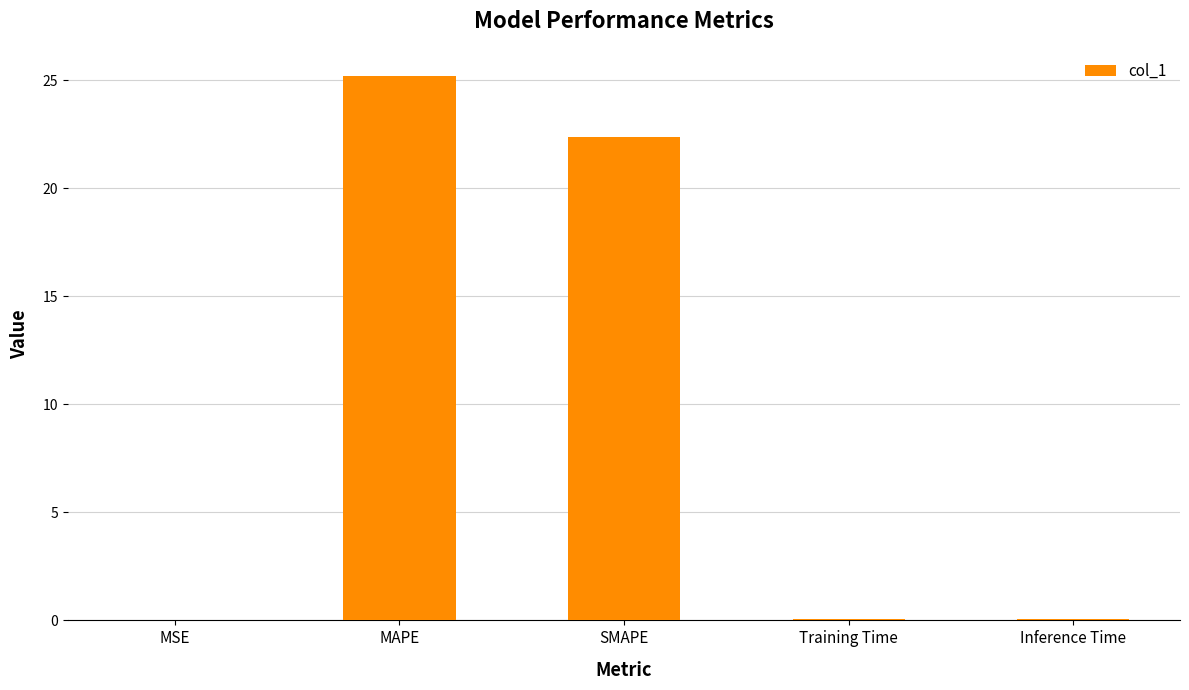

How many distinct data groups are displayed?

1